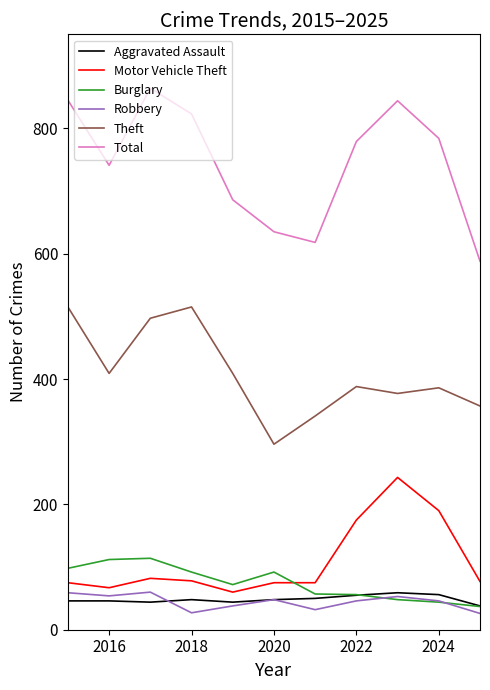

Which series has the largest total across all categories?

Total